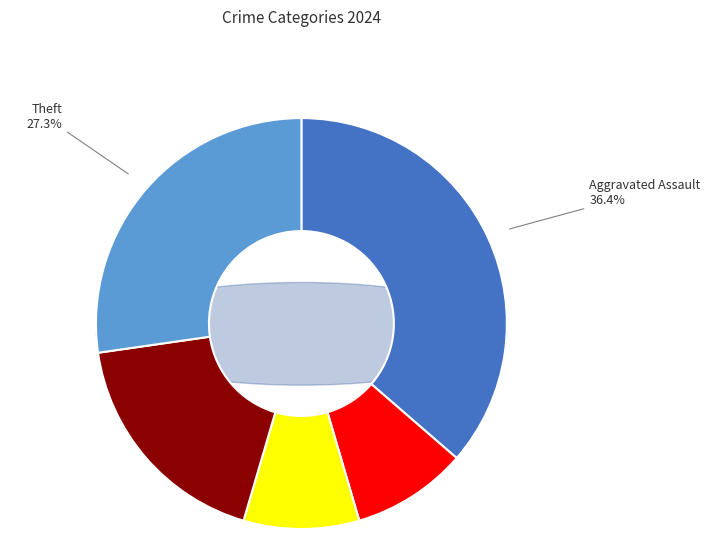

Is it true that Robbery is 9% of the pie?

False